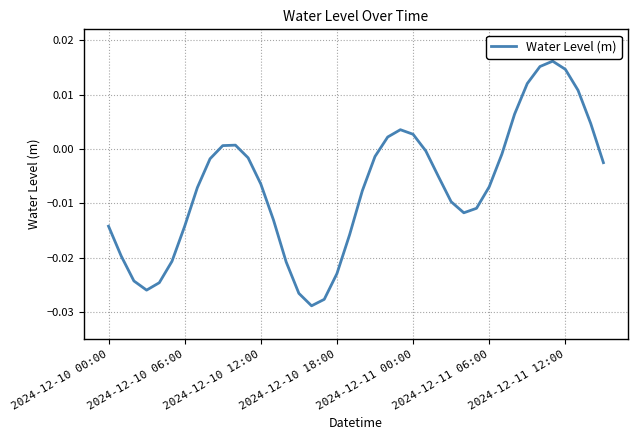

Does the chart display data point markers on the line(s)?

No